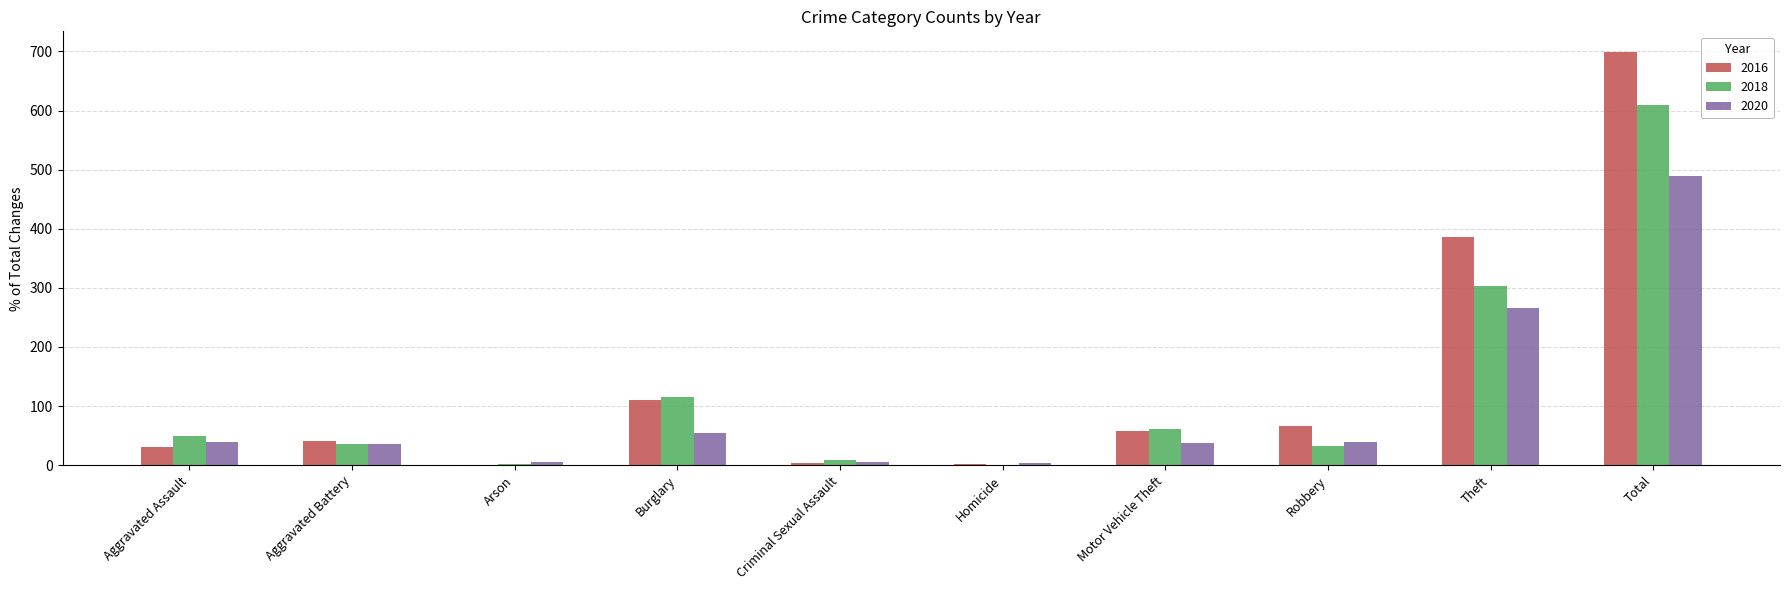

What is the total value across all series at Aggravated Battery?

111